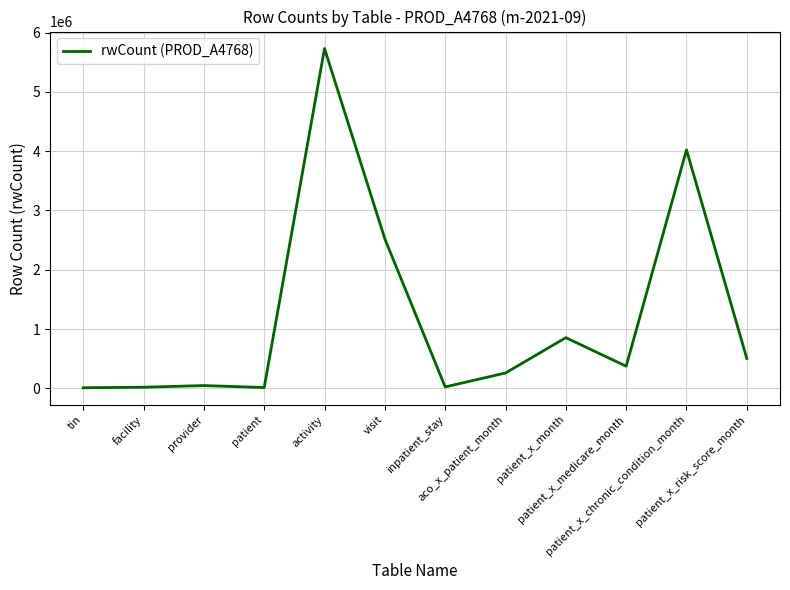

How many values are below 373903?

6